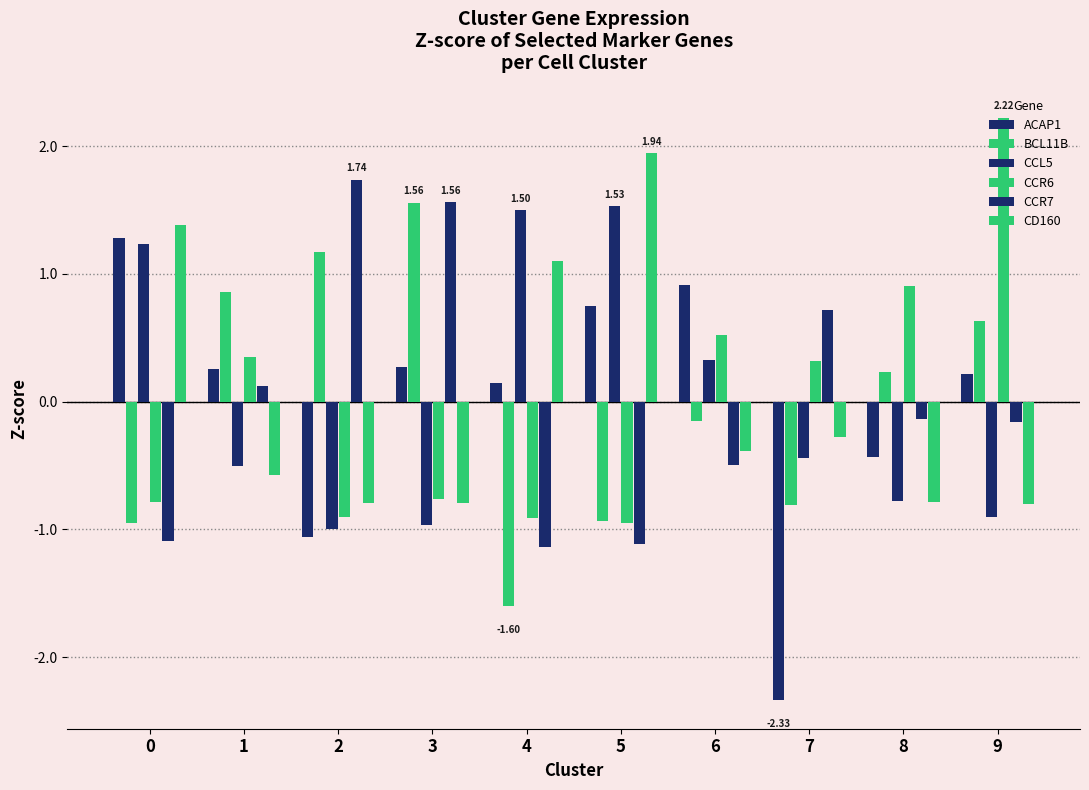

Does the chart contain any negative values?

Yes